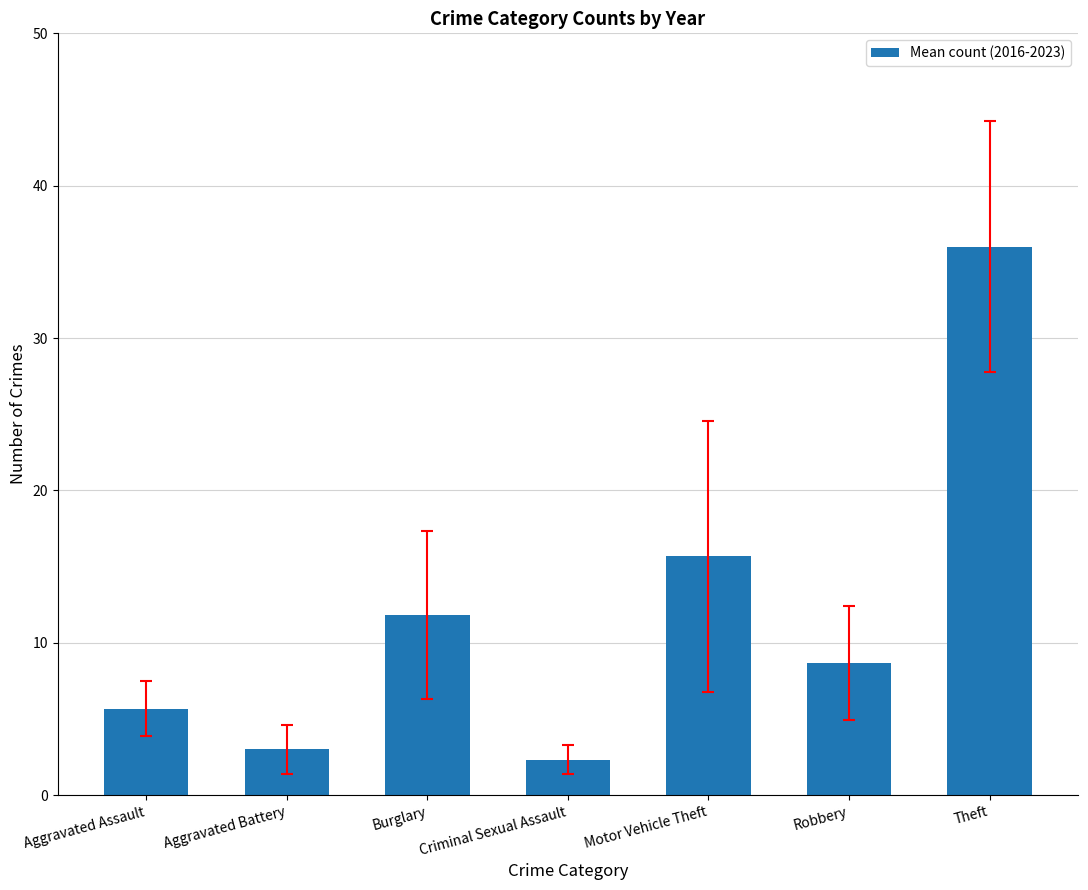

What is the difference between the values at Robbery and Criminal Sexual Assault?

6.3